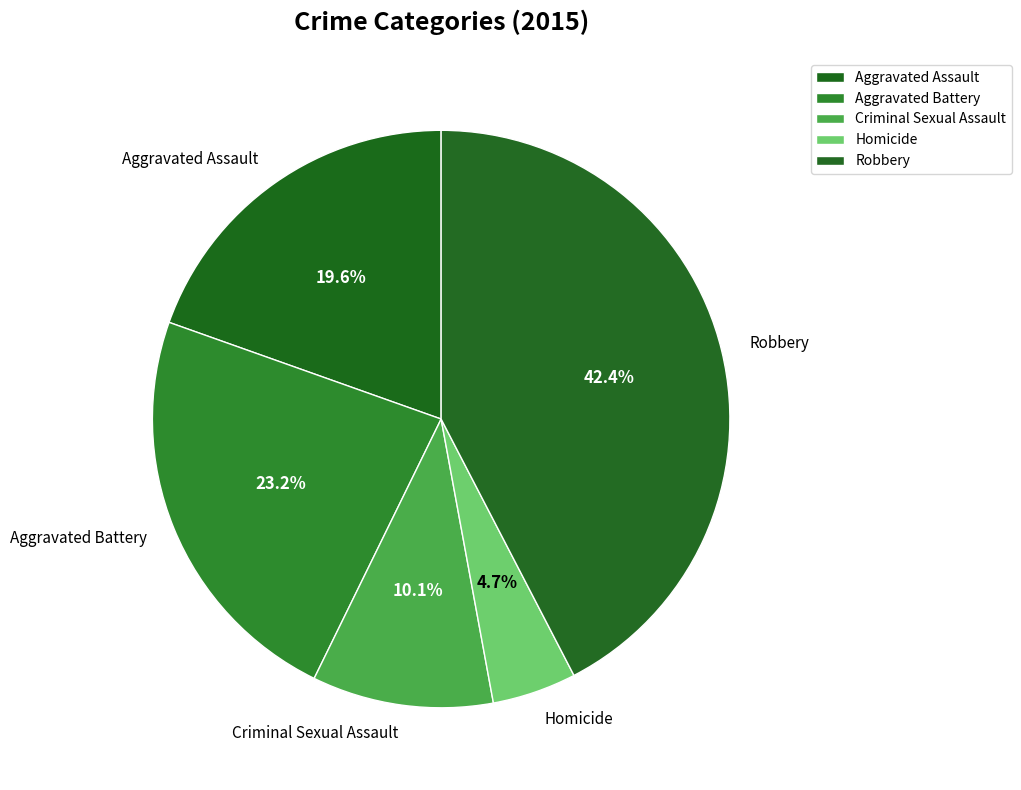

What is the largest slice in the pie chart?

Robbery